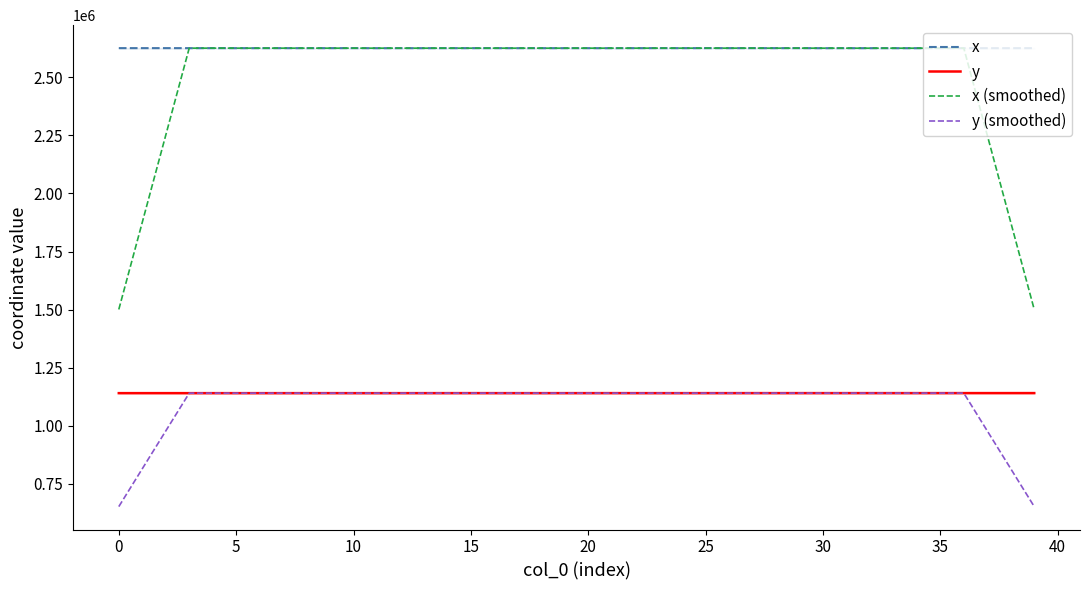

What value does the y (smoothed) series have at 0?

651430.9